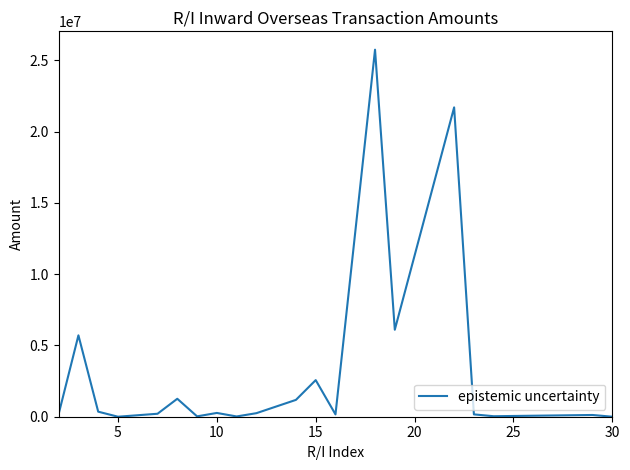

What is the maximum value shown in the chart?

25740873.2